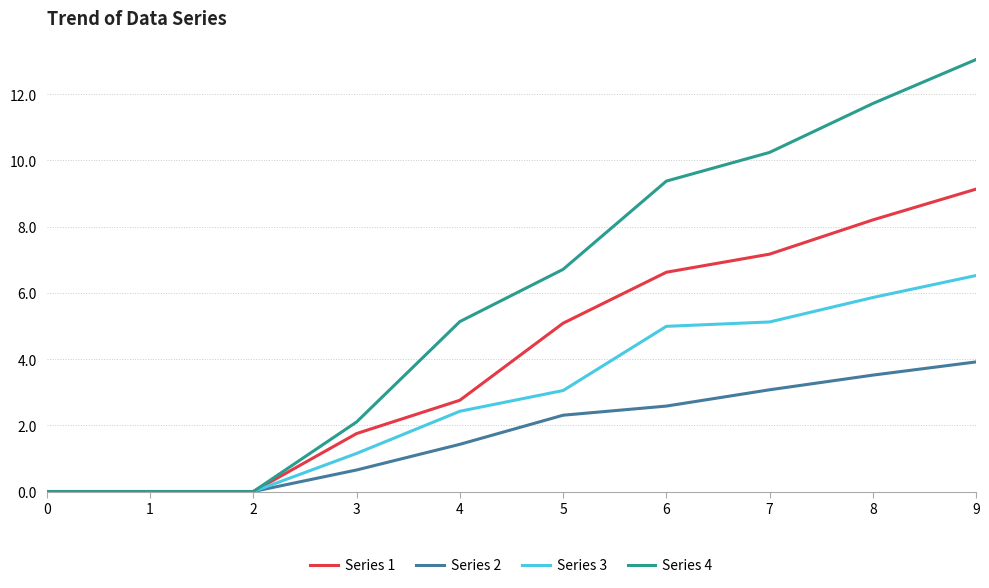

What is the difference between the second highest and second lowest values in the Series 3 series?

5.9